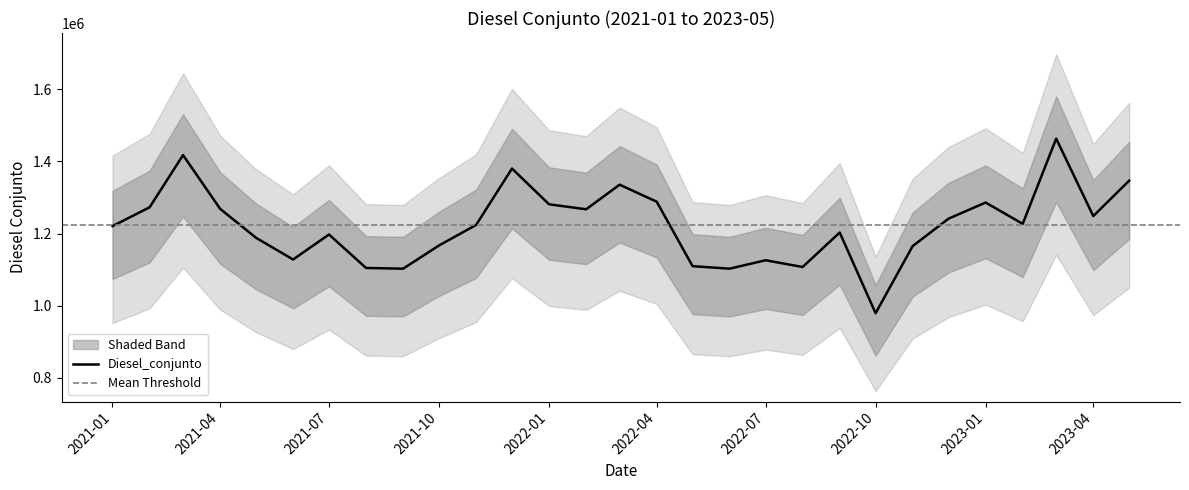

What is the smallest value displayed?

979243.3